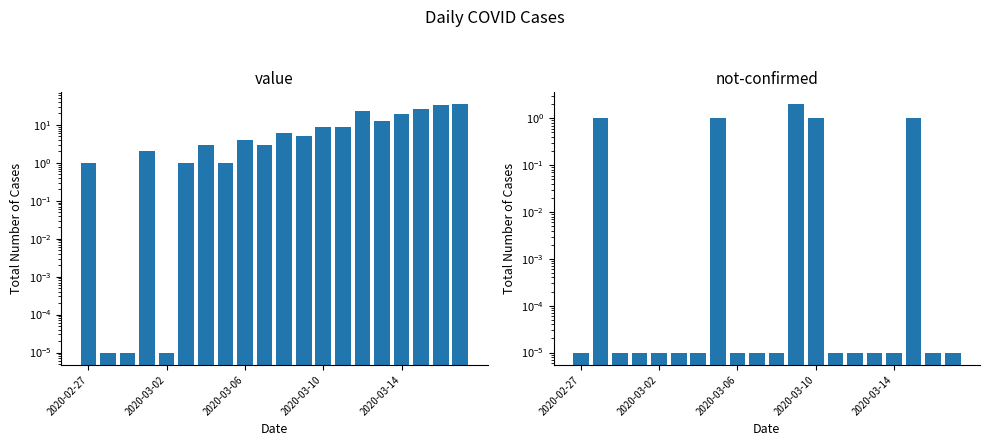

What are all the series names shown in the legend?

value, not-confirmed